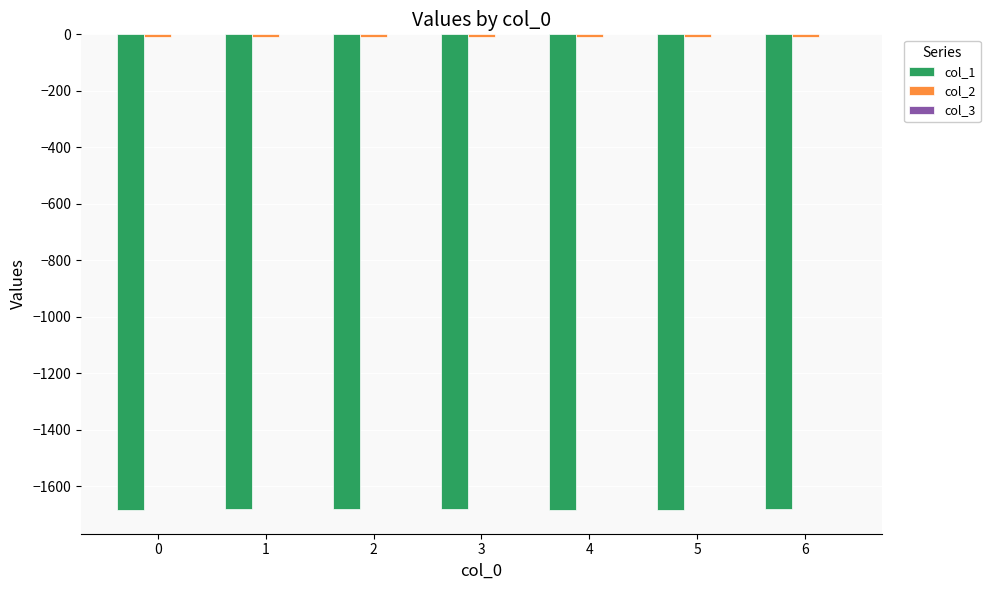

The value of col_1 at 5 is -1683.9. True or false?

True